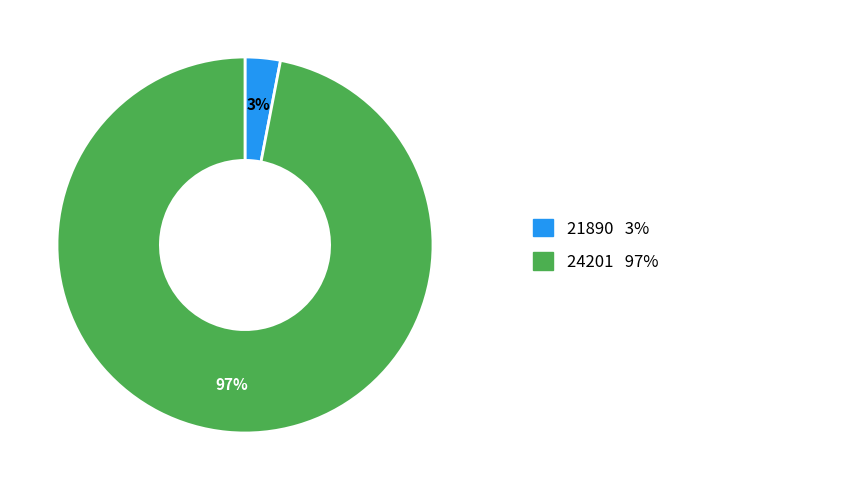

Does any single category account for the majority?

Yes